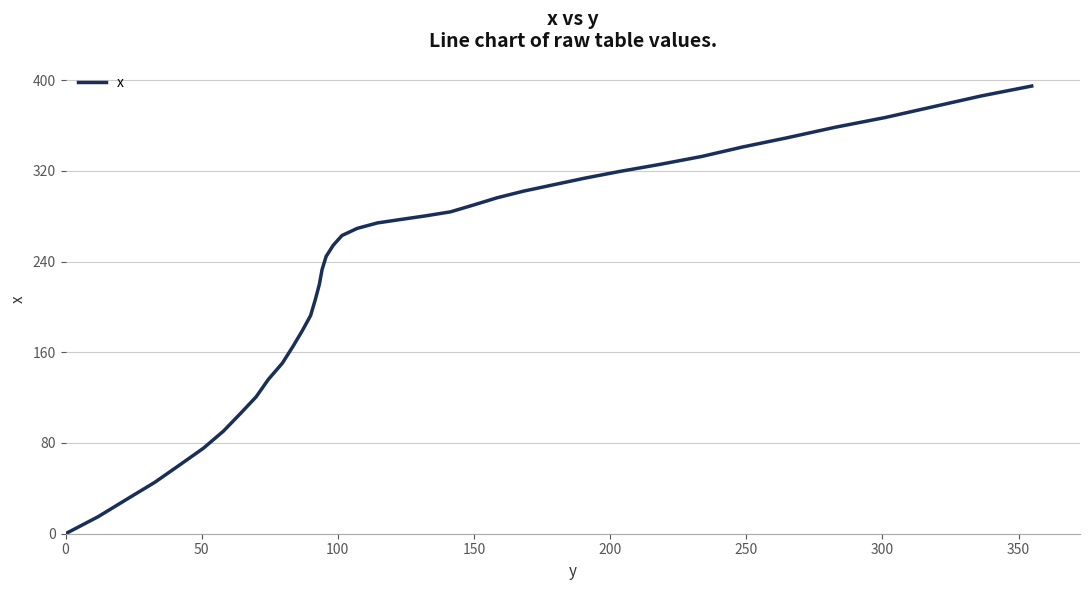

What is the difference between the maximum and minimum values?

394.7